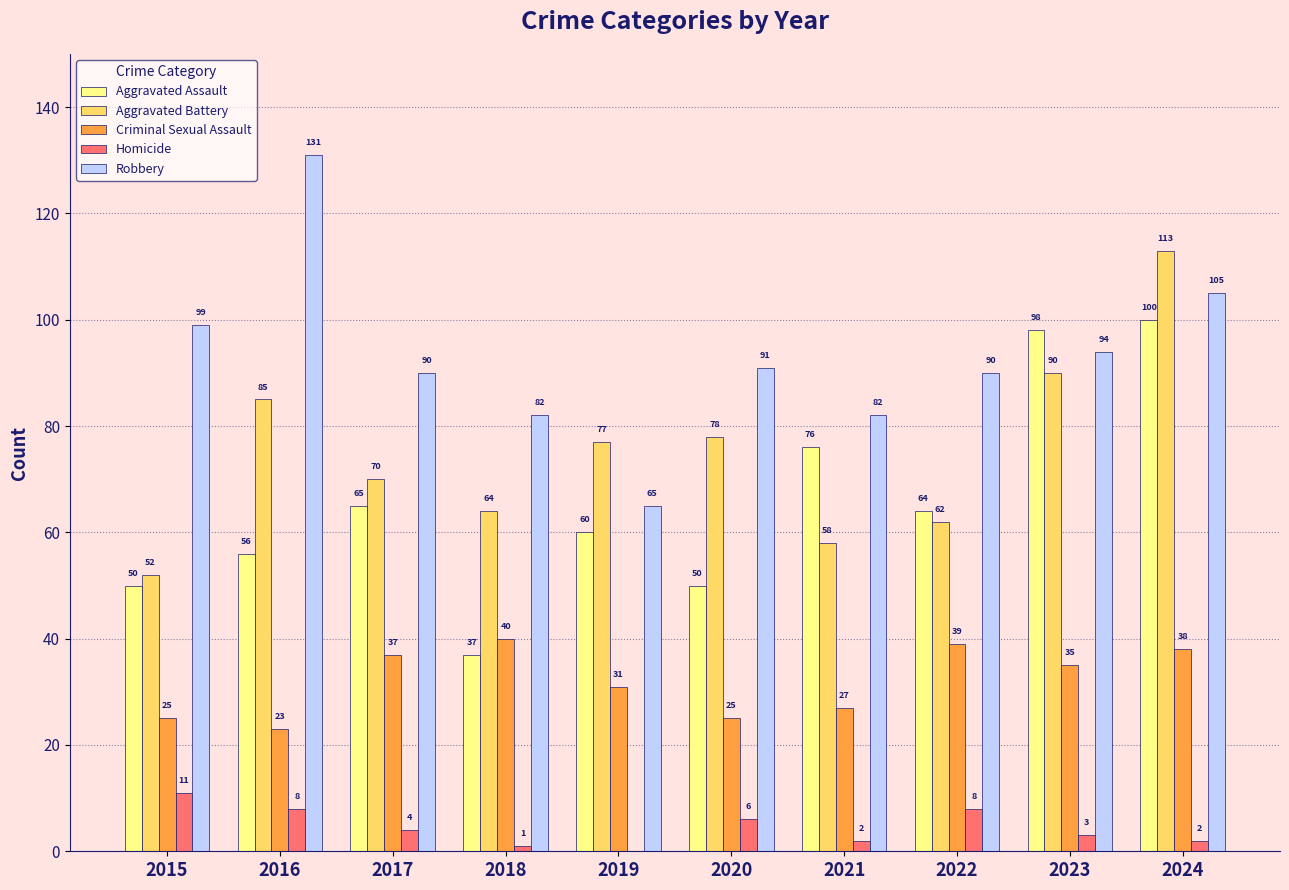

How many positive values does the Homicide series have?

9